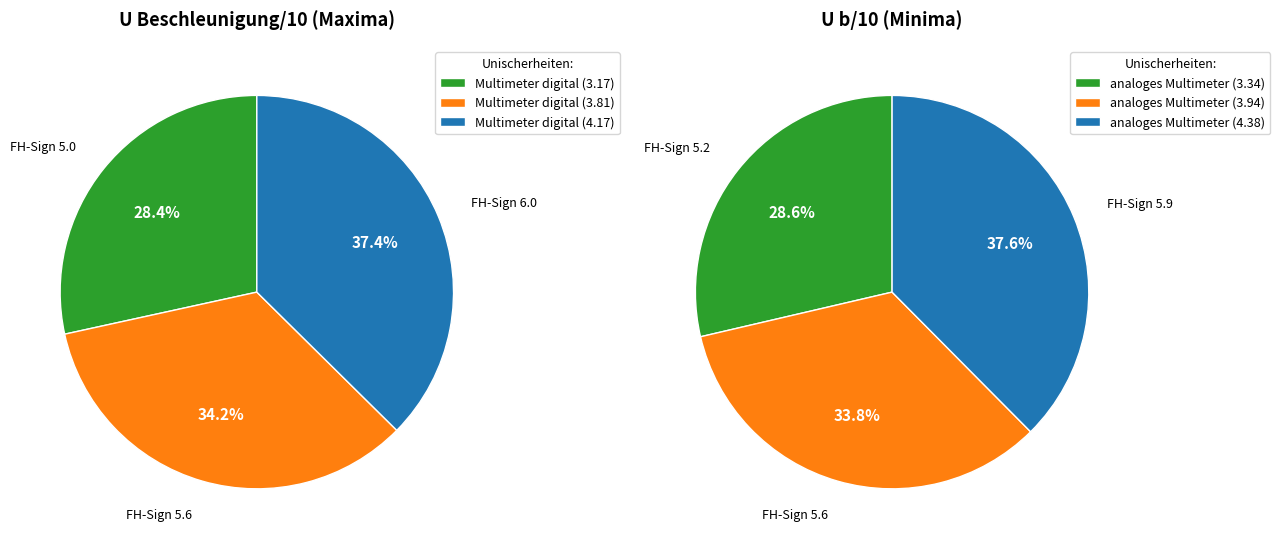

Combined, do 4.17 and 3.81 account for over 50%?

Yes